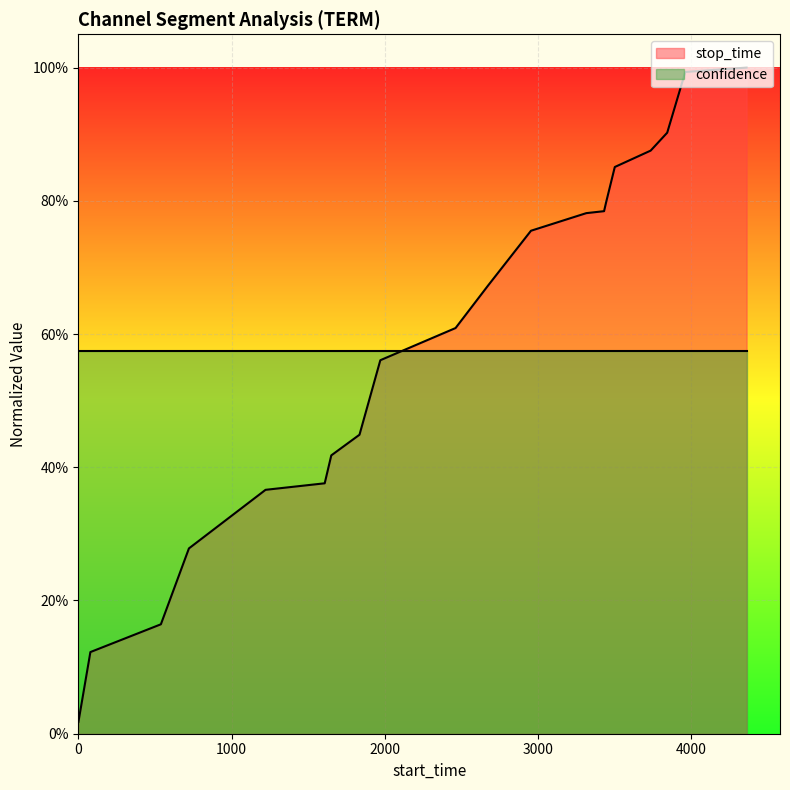

The value at 1 is 0.0. True or false?

True